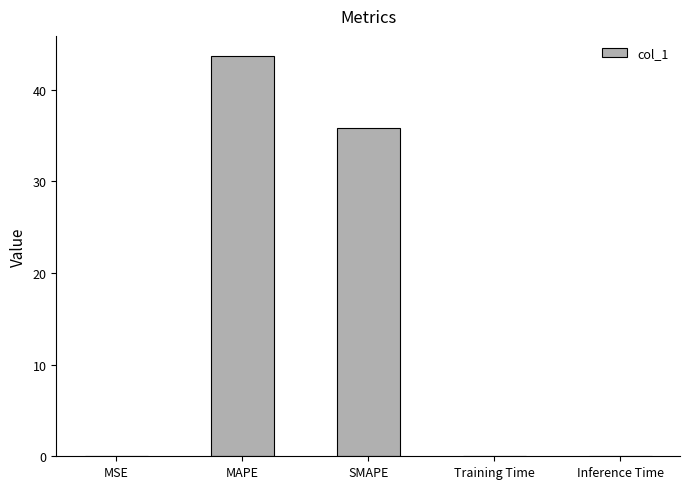

Between Training Time and SMAPE, which is larger?

SMAPE